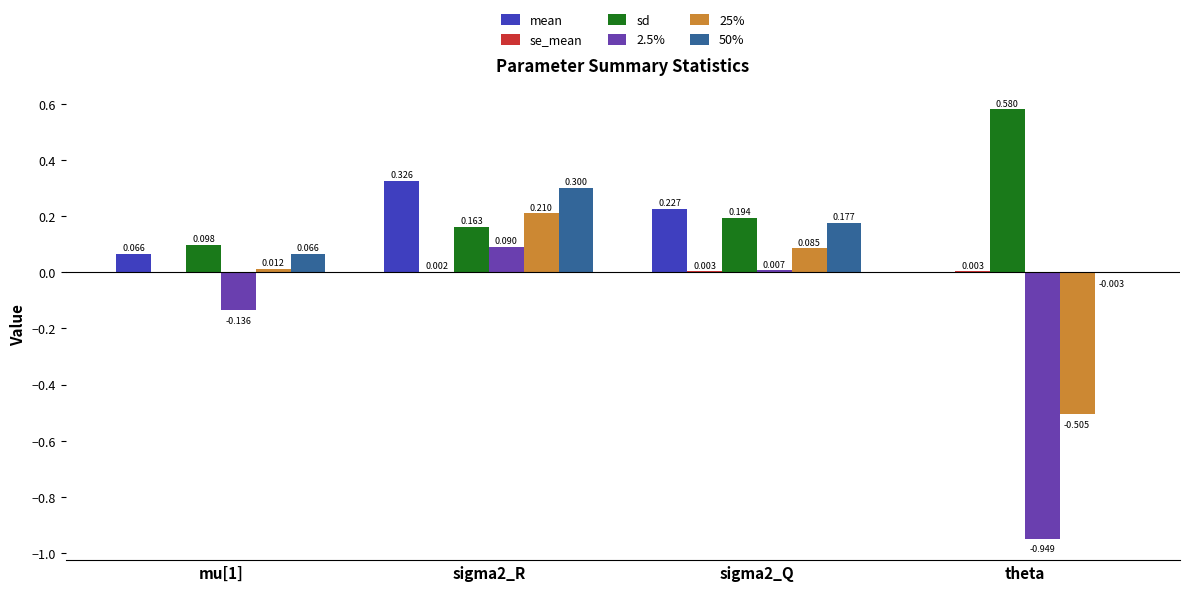

At which category does the chart reach its peak across all series?

theta